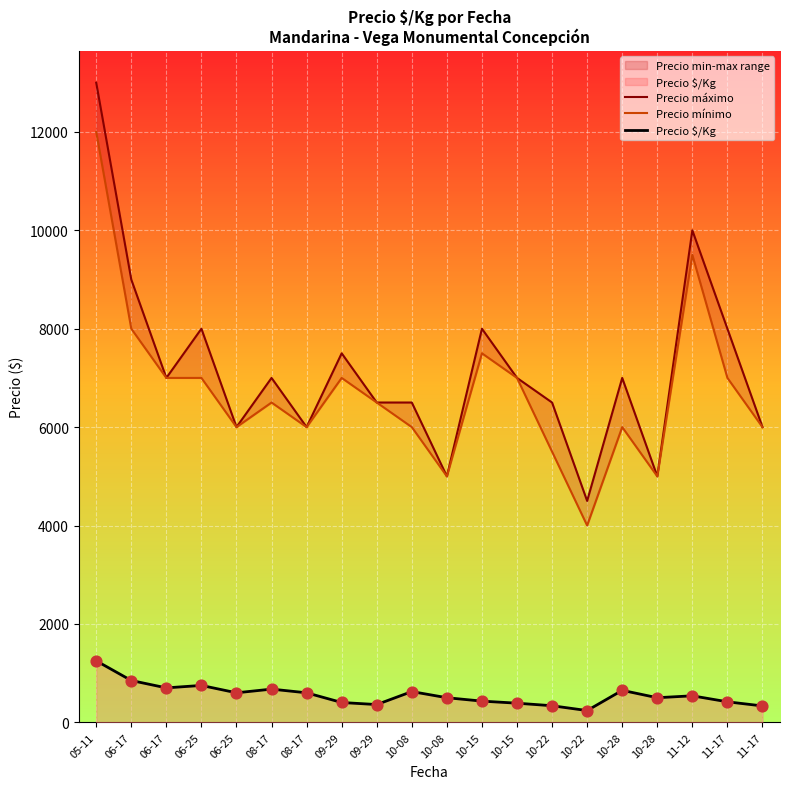

Is the value of Precio máximo at 10-28 greater than the value of Precio mínimo at 06-17?

No